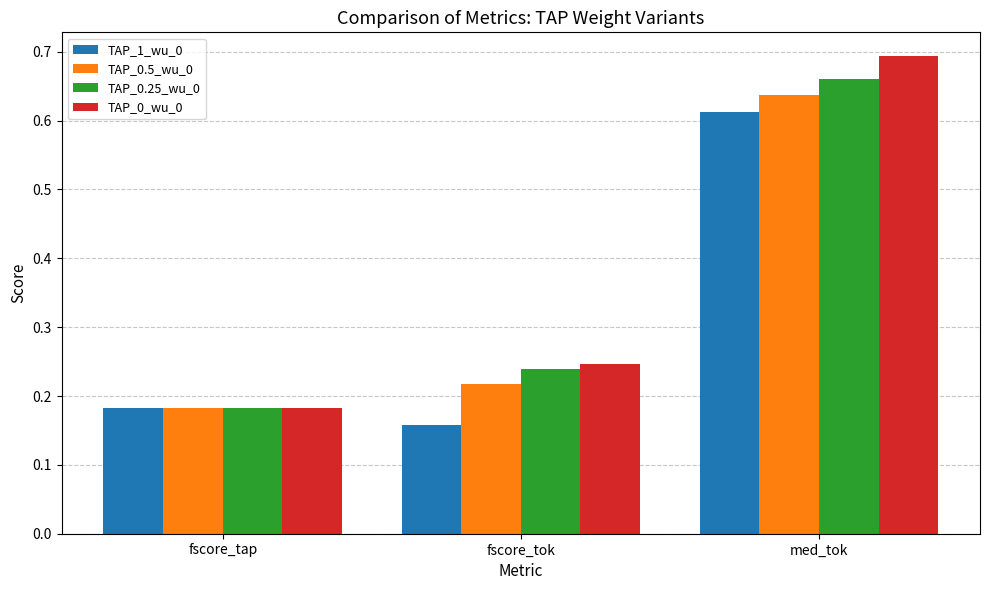

What is the sum of the TAP_1_wu_0 values at med_tok and fscore_tok?

0.8